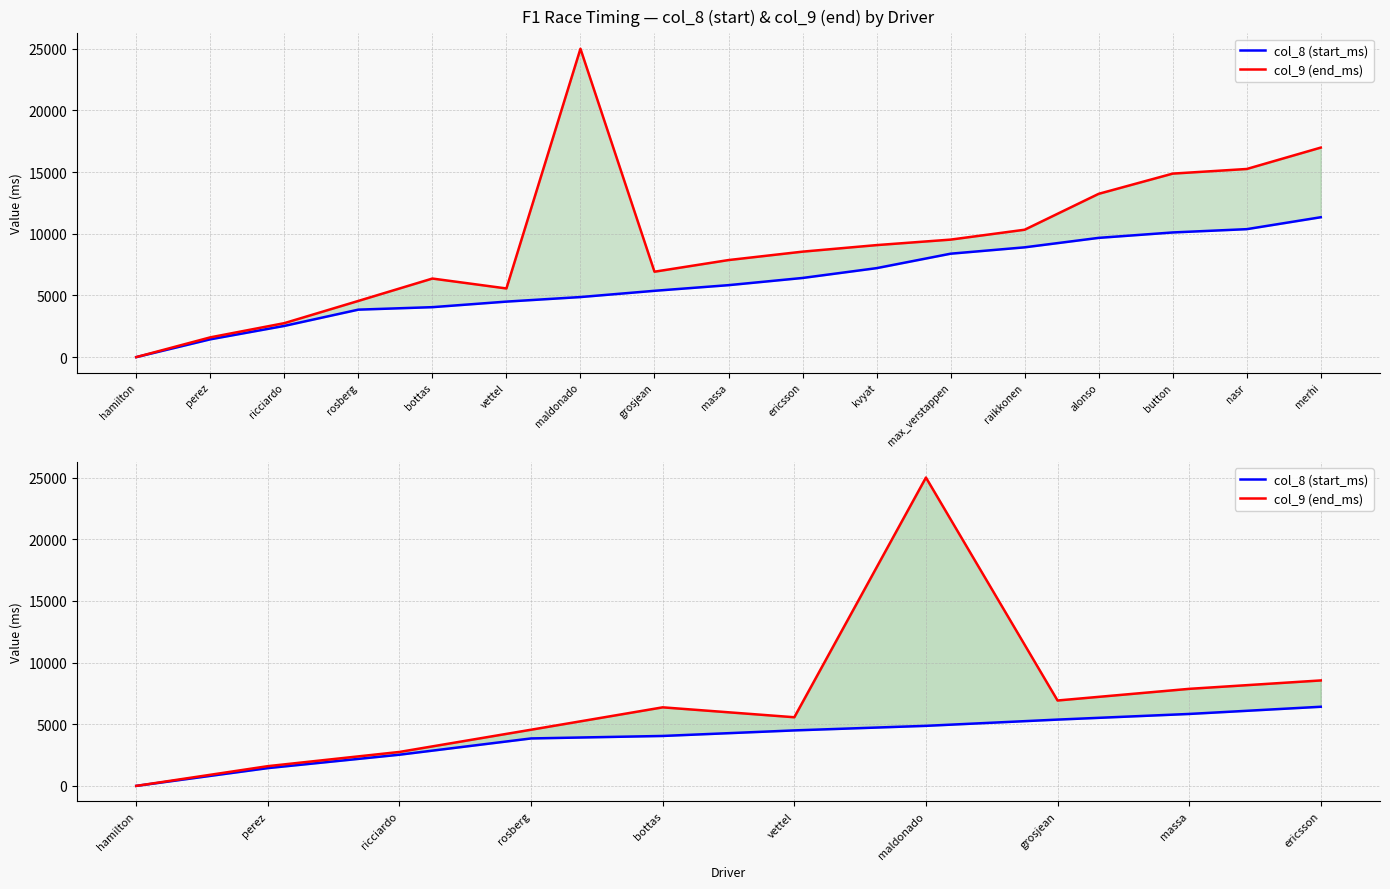

Rank the series at bottas from highest to lowest value.

col_9 (end_ms), col_8 (start_ms)